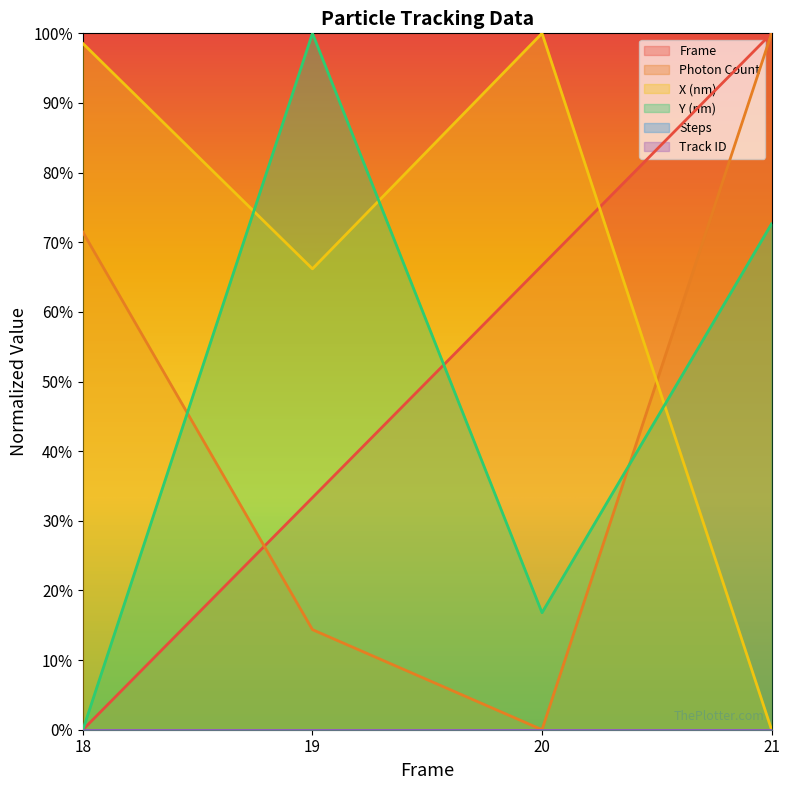

Does the chart display data point markers on the line(s)?

No